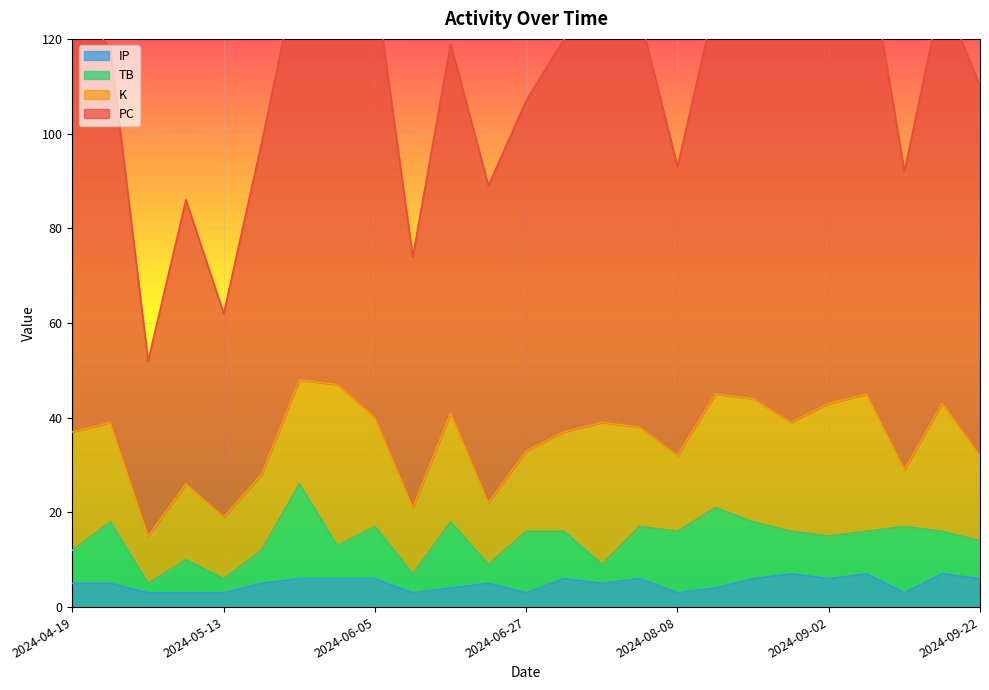

At which category does PC reach its first local valley?

2024-05-01